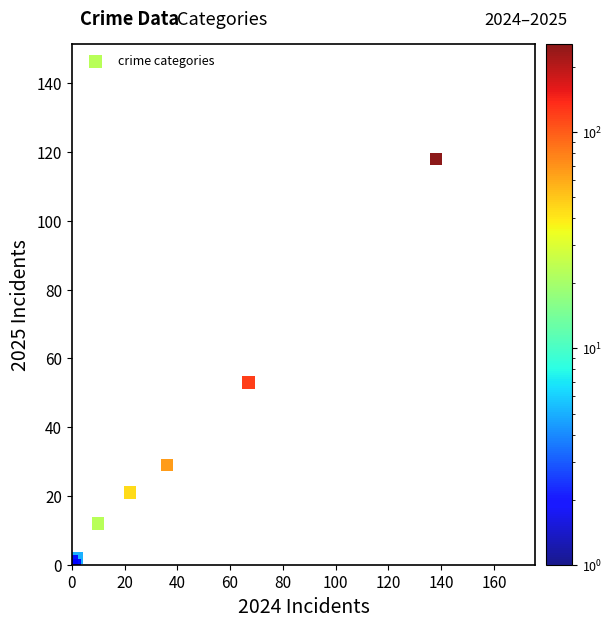

What Y value in the scatter plot is closest to 59?

53